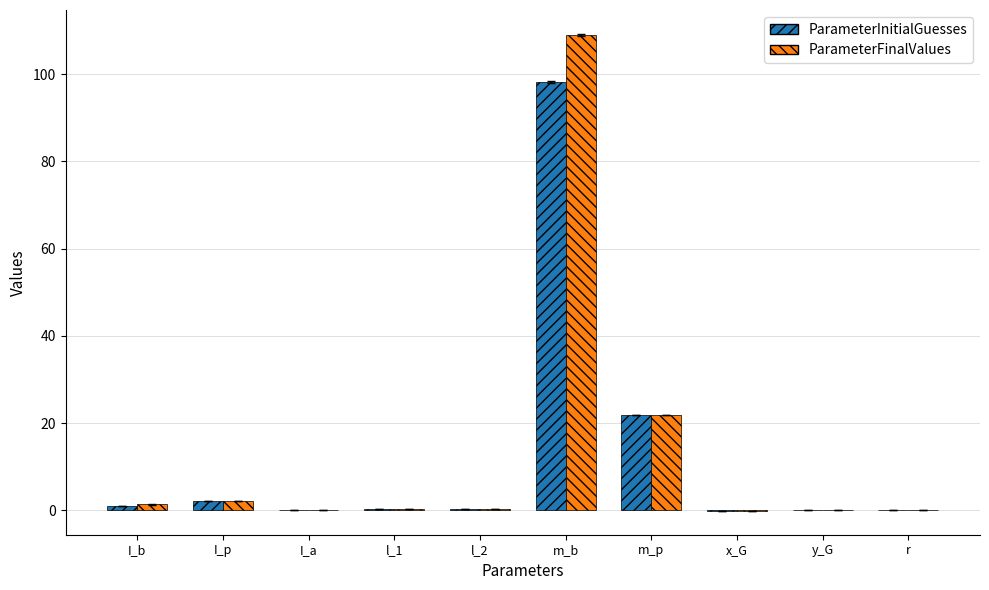

Which series changed the most between m_b and x_G?

ParameterFinalValues